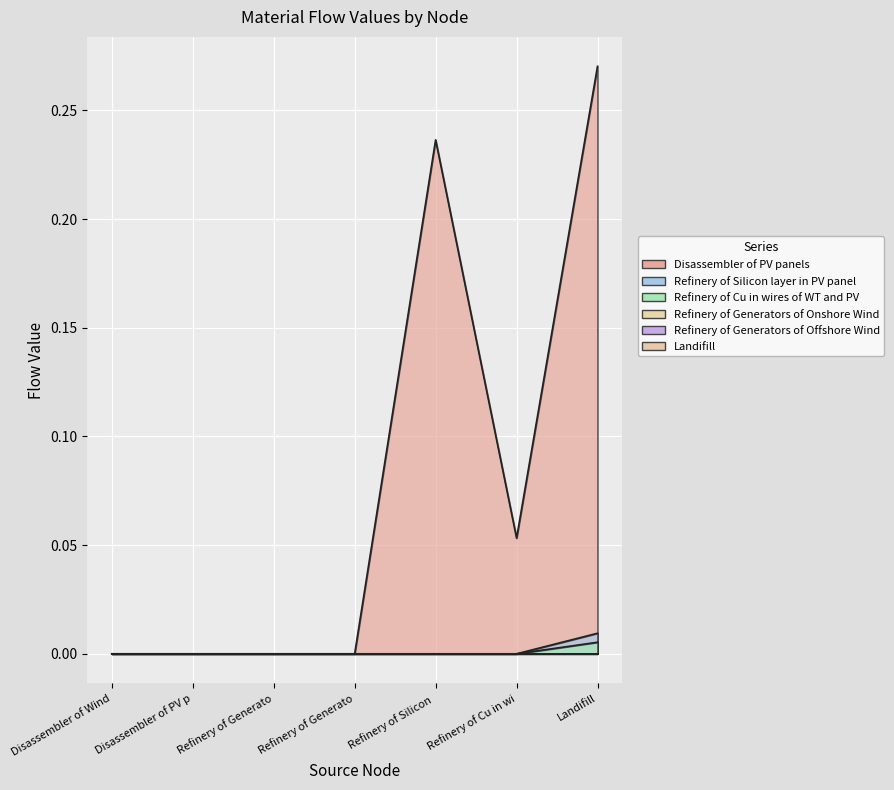

What position from the right is Refinery of Silicon layer in PV panel?

3